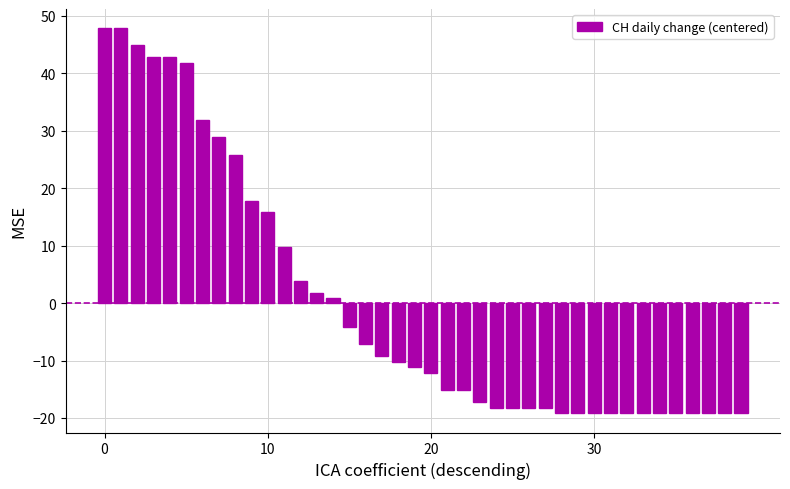

What is the difference between the maximum and minimum values?

67.0